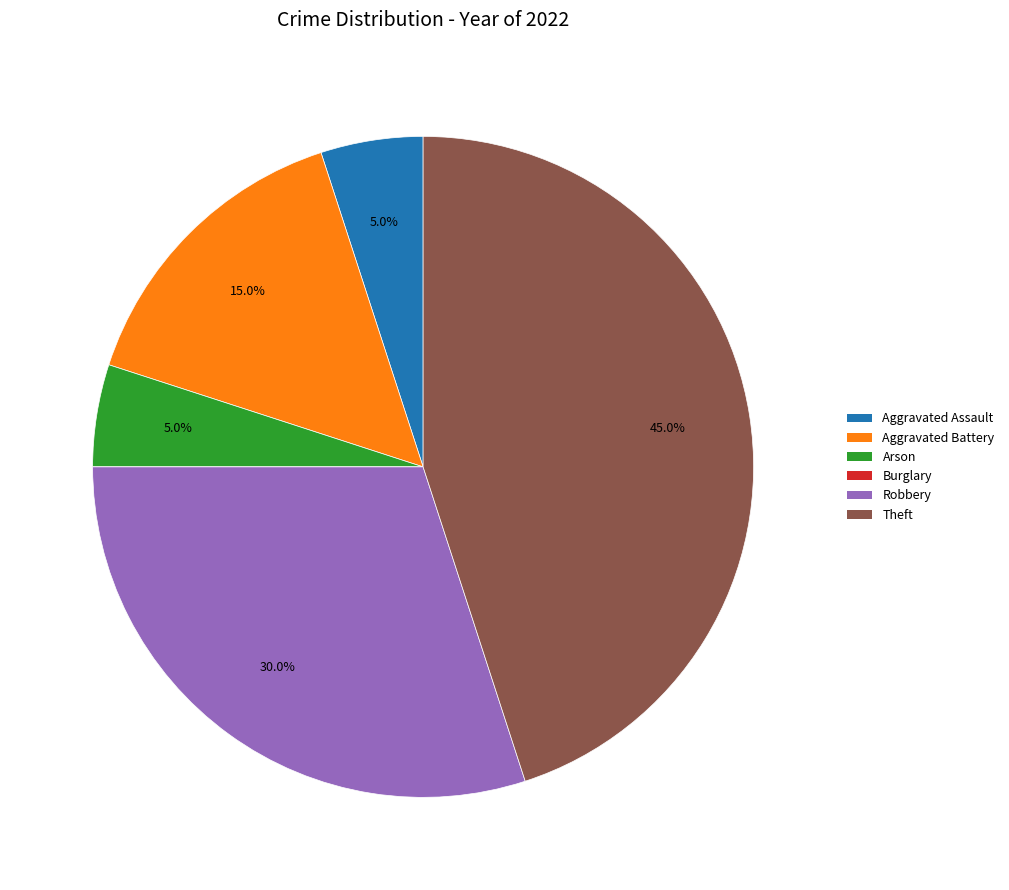

Which slice is the largest?

Theft